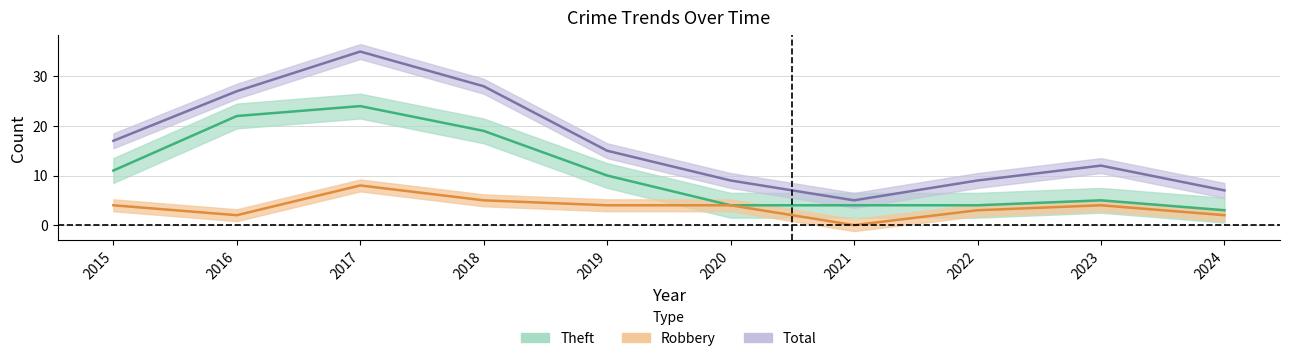

What is the greatest value displayed?

35